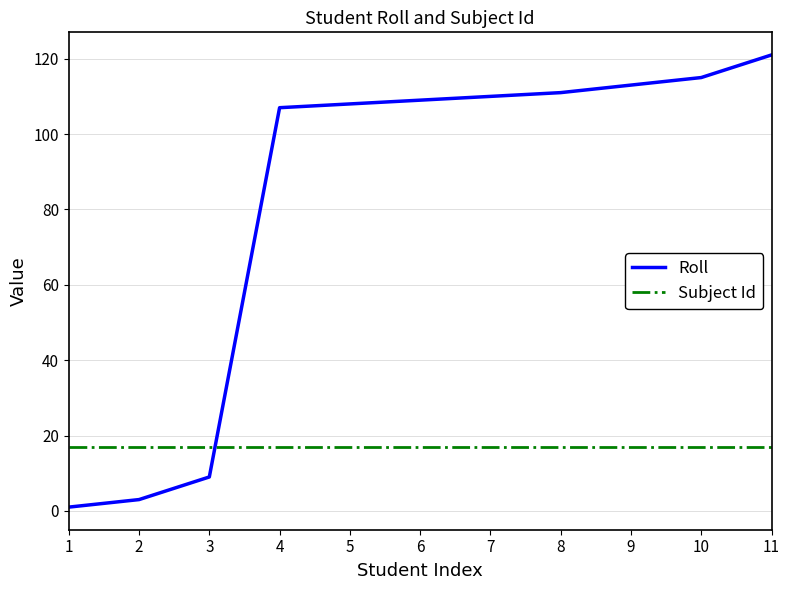

The value of Subject Id at 3 is 25. True or false?

False